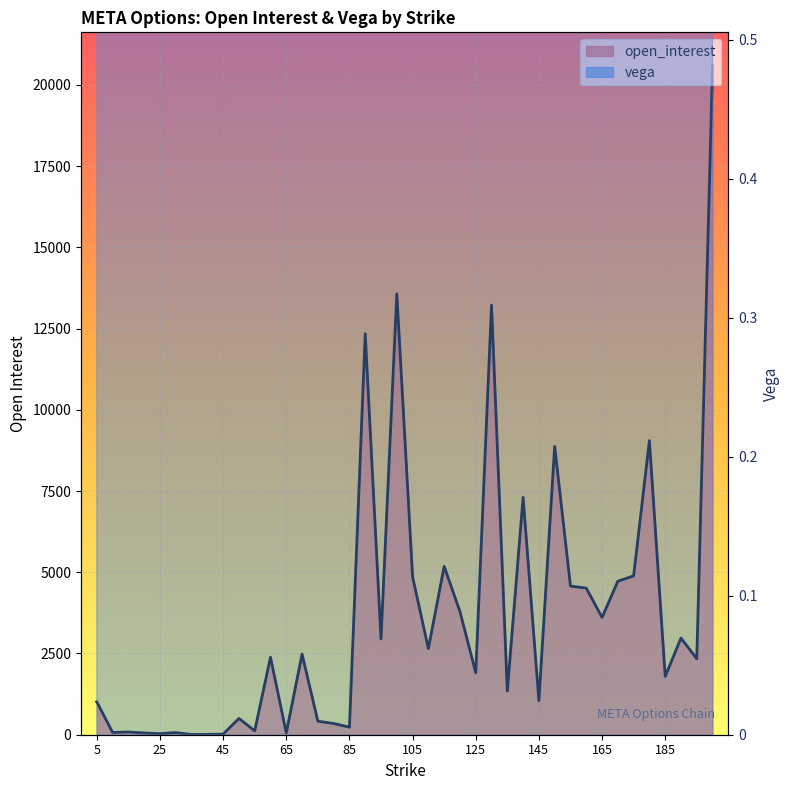

List the series in order of their peak value, highest first.

open_interest, vega